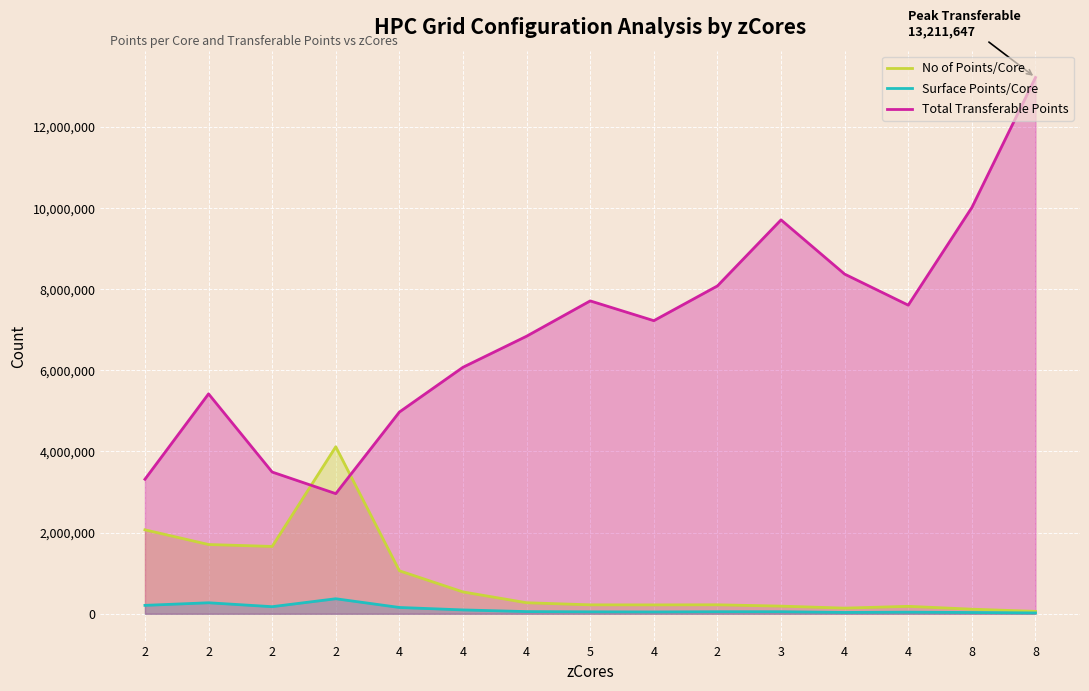

At how many categories does at least one series exceed 2562235?

15